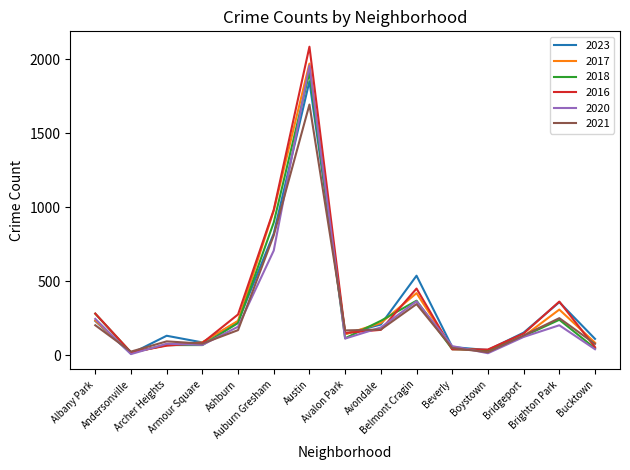

Is this an area chart (filled region under the line)?

No